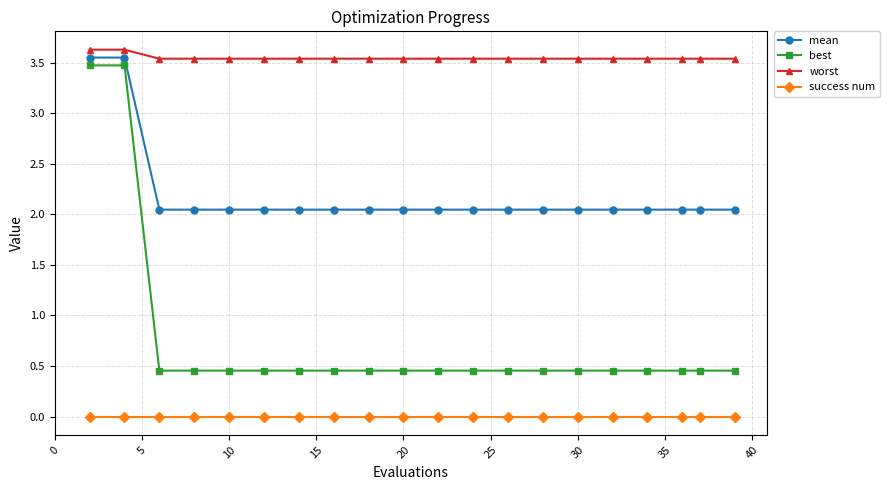

Which series has the largest total across all categories?

worst